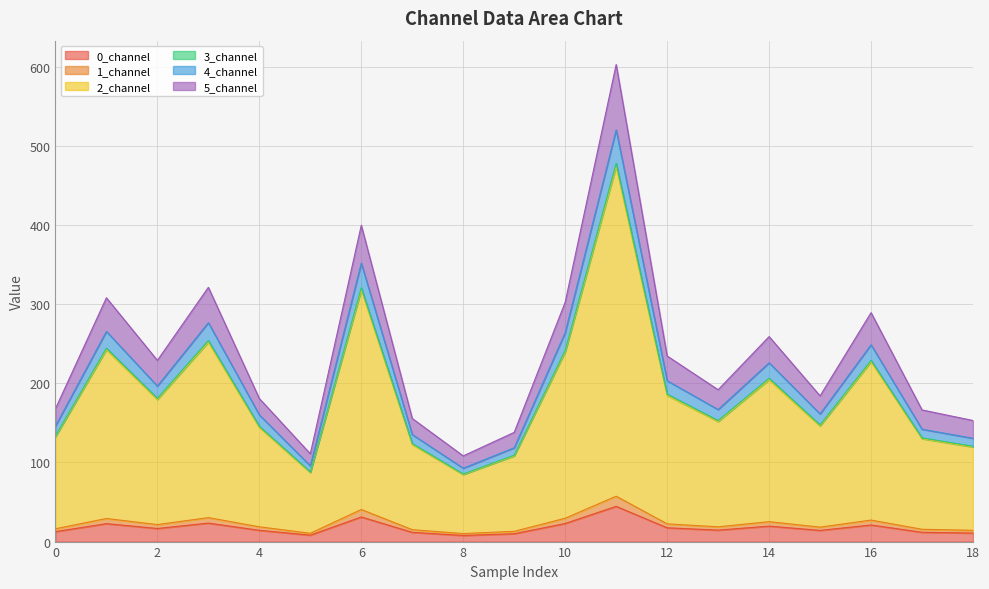

Does the chart display data point markers on the line(s)?

No